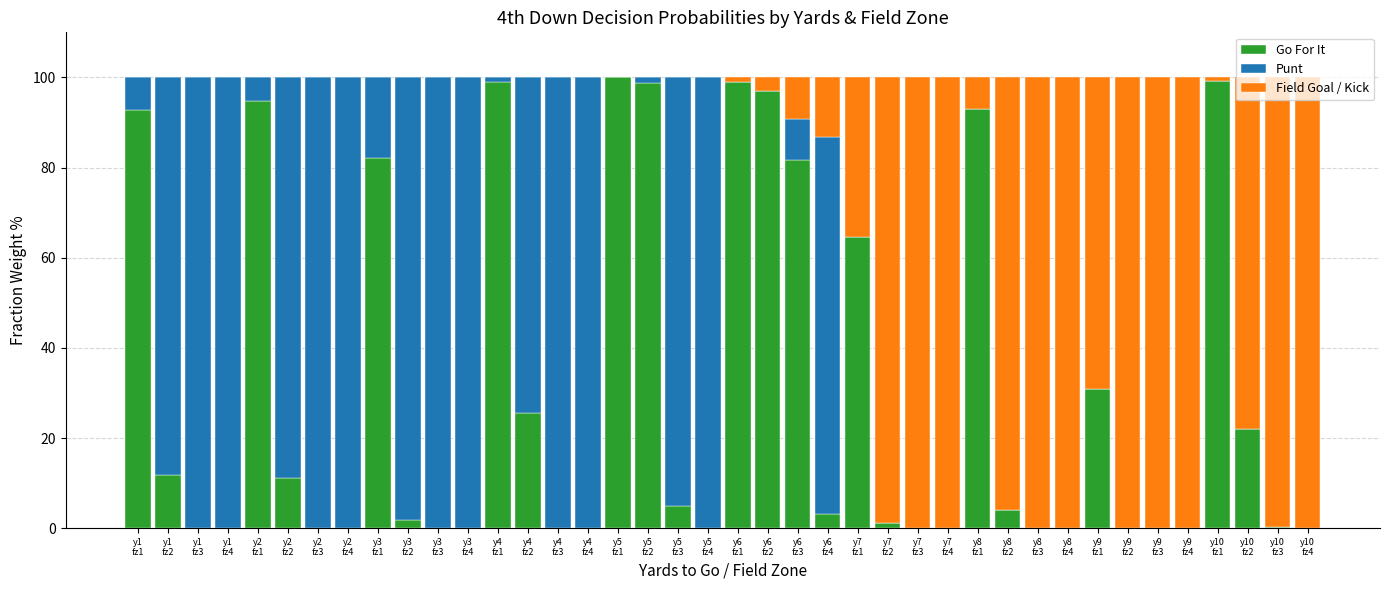

Is it true that Go For It equals 57.9 at y8
fz4?

False